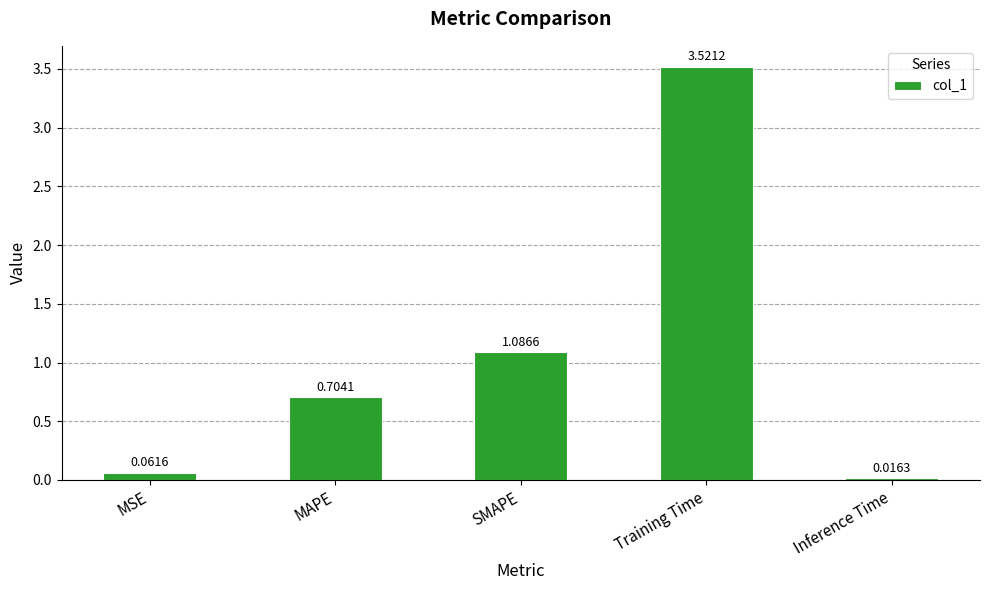

What is the sum of all values?

5.4